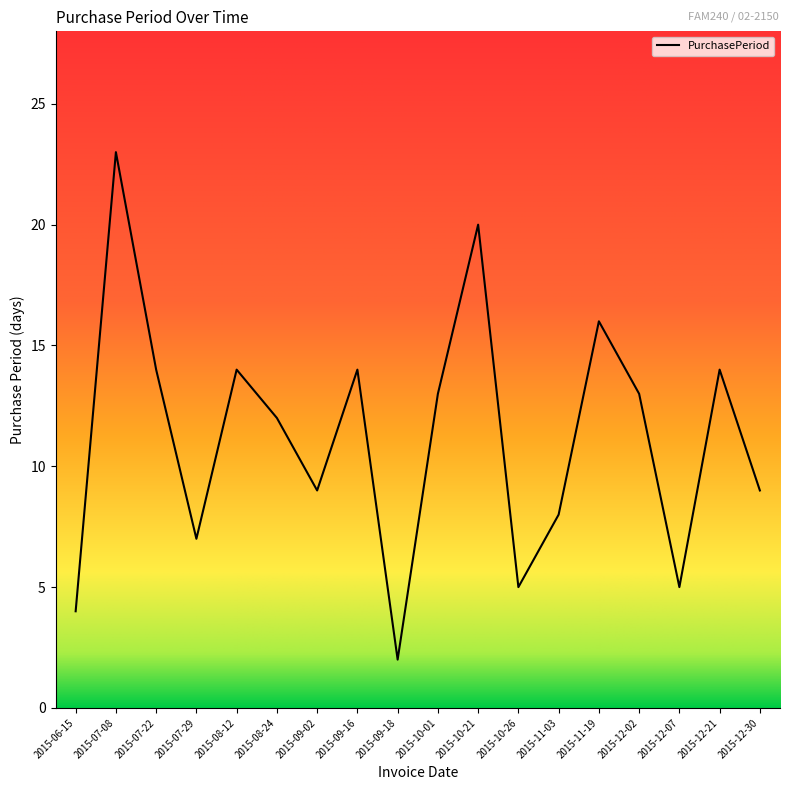

Which category has the highest value across all series?

2015-07-08